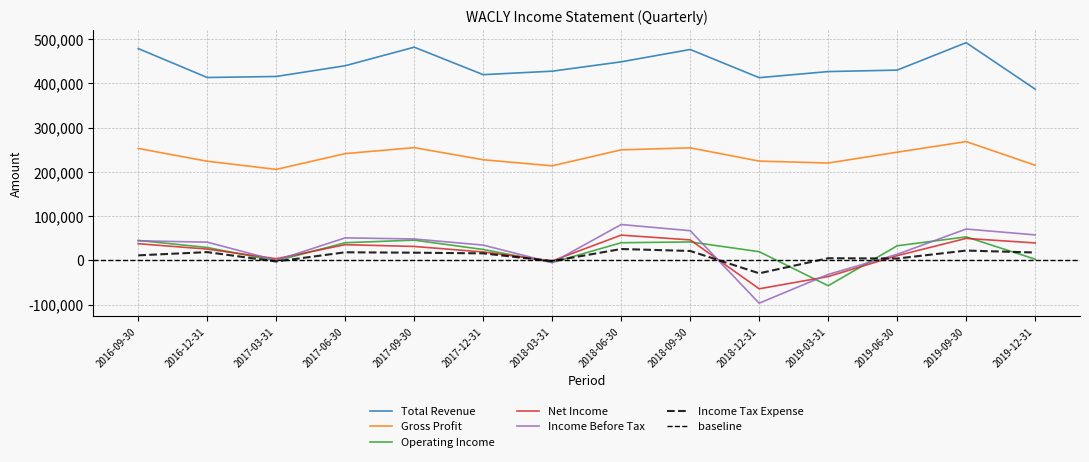

Reading left to right, transcribe all the data shown in this chart.

Total Revenue: 2019-12-31=387100	2019-09-30=492100	2019-06-30=430100	2019-03-31=426800	2018-12-31=413000	2018-09-30=476700	2018-06-30=448800	2018-03-31=427700	2017-12-31=419800	2017-09-30=481900	2017-06-30=440000	2017-03-31=415700	2016-12-31=413400	2016-09-30=478700
Gross Profit: 2019-12-31=215100	2019-09-30=268600	2019-06-30=244600	2019-03-31=220100	2018-12-31=224500	2018-09-30=254400	2018-06-30=249900	2018-03-31=213800	2017-12-31=227500	2017-09-30=254900	2017-06-30=241400	2017-03-31=205700	2016-12-31=224200	2016-09-30=253000
Operating Income: 2019-12-31=2800	2019-09-30=53200	2019-06-30=33100	2019-03-31=-57200	2018-12-31=19800	2018-09-30=41800	2018-06-30=40000	2018-03-31=-4700	2017-12-31=24700	2017-09-30=45900	2017-06-30=40000	2017-03-31=-1000	2016-12-31=29200	2016-09-30=45300
Net Income: 2019-12-31=39500	2019-09-30=49800	2019-06-30=10800	2019-03-31=-36400	2018-12-31=-64100	2018-09-30=46400	2018-06-30=57200	2018-03-31=-1100	2017-12-31=19100	2017-09-30=31600	2017-06-30=35600	2017-03-31=3900	2016-12-31=25600	2016-09-30=37800
Income Before Tax: 2019-12-31=57700	2019-09-30=71000	2019-06-30=13800	2019-03-31=-31600	2018-12-31=-96600	2018-09-30=67200	2018-06-30=81100	2018-03-31=-4900	2017-12-31=34600	2017-09-30=48500	2017-06-30=51000	2017-03-31=200	2016-12-31=41300	2016-09-30=44400
Income Tax Expense: 2019-12-31=17900	2019-09-30=22300	2019-06-30=4300	2019-03-31=5000	2018-12-31=-29100	2018-09-30=21400	2018-06-30=25800	2018-03-31=-1600	2017-12-31=16000	2017-09-30=17500	2017-06-30=18400	2017-03-31=-2400	2016-12-31=18800	2016-09-30=11500